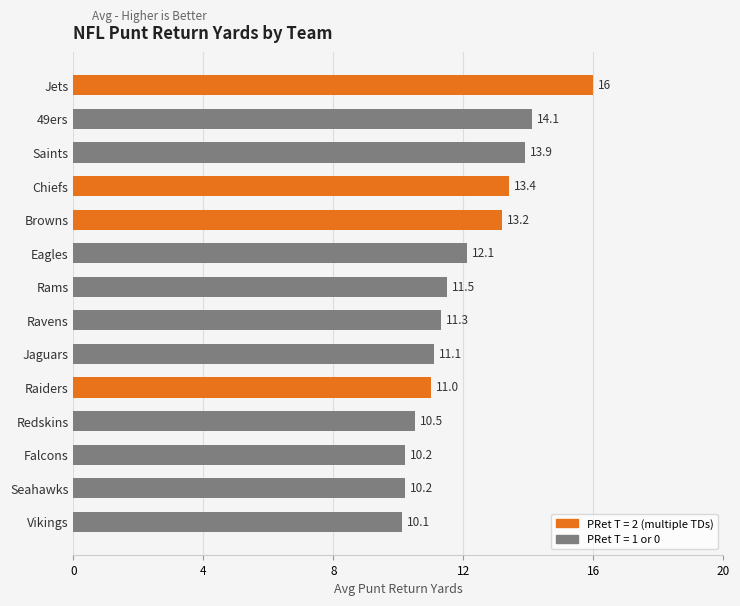

What is the difference between the second highest and second lowest values?

3.9